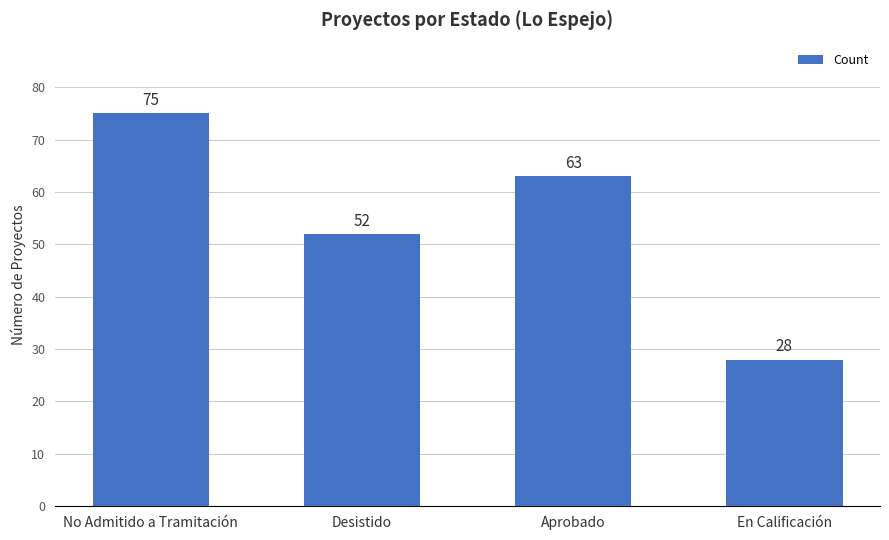

Is it true that the value at En Calificación is 43?

False